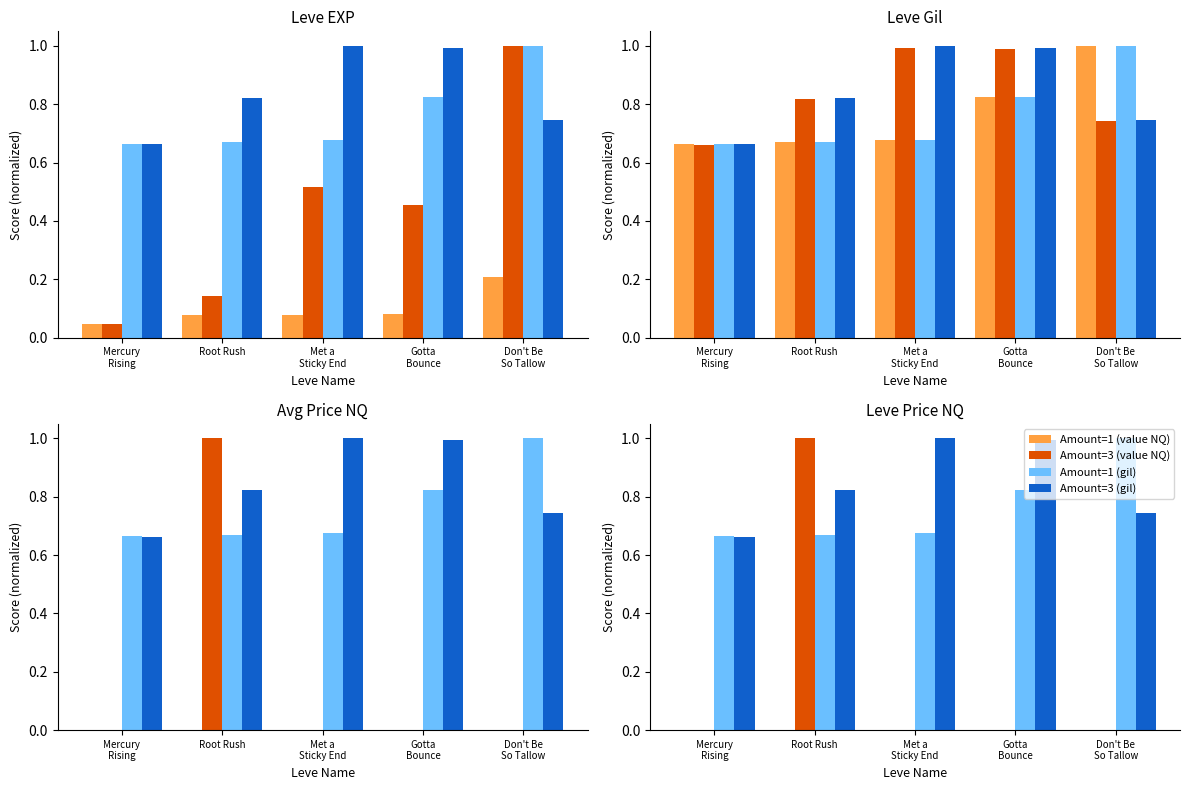

At which category does the chart reach its minimum across all series?

Mercury
Rising